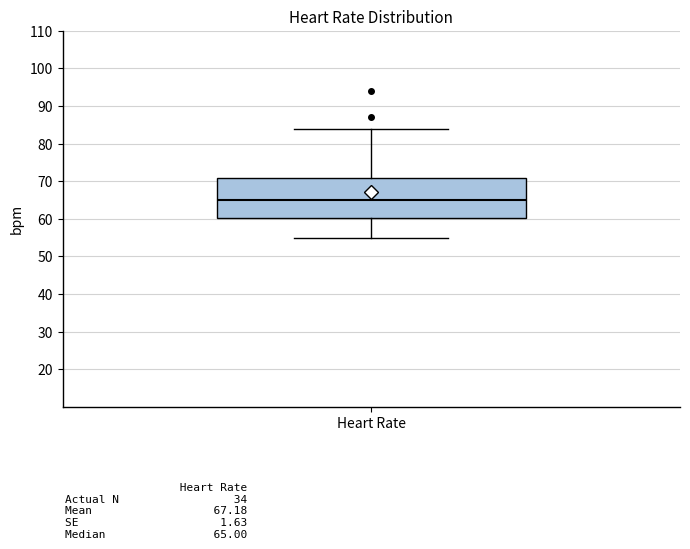

Transcribe this box plot: give where the median line is, the range the box spans, and where the two whiskers end, as read against the y-axis. The values are not printed on the chart, so give them approximately, as read against the axis.

median 65, box 60 to 71, whiskers 55 to 84